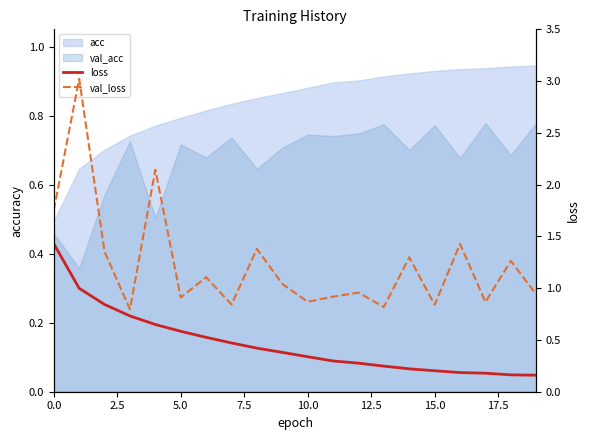

What is the average value of the loss series?

0.5